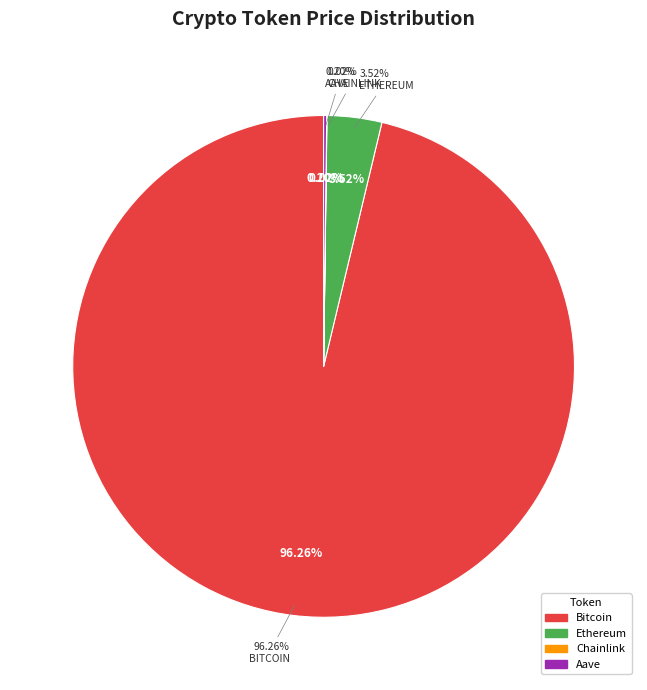

Count the number of slices in the pie.

4